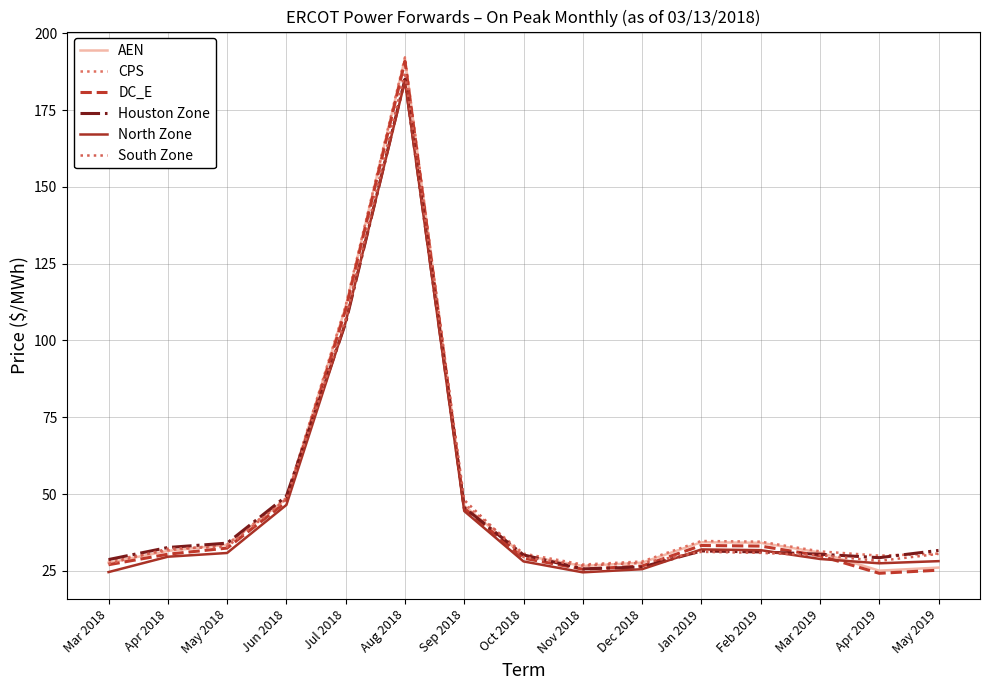

What is the difference between the highest and lowest values at Feb 2019?

3.6